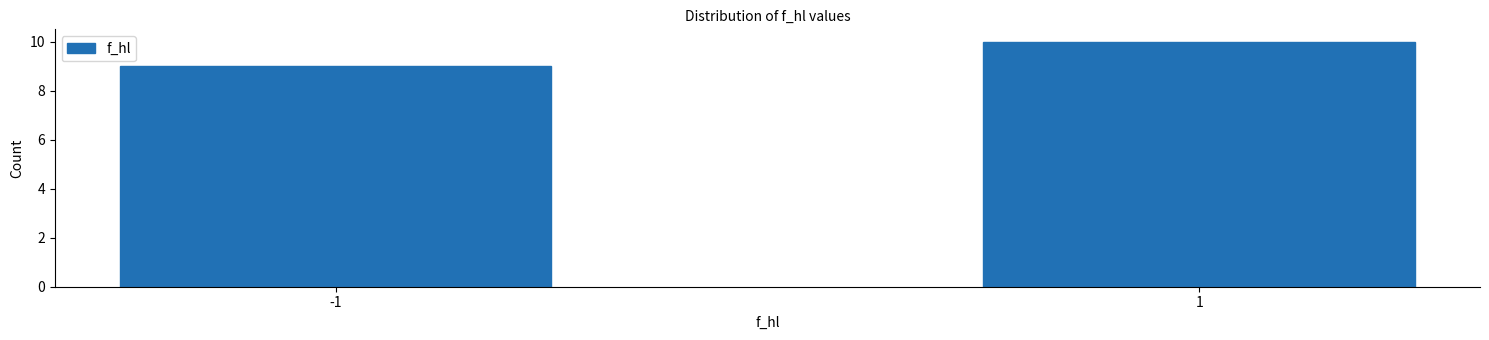

Reading left to right, transcribe all the data shown in this chart.

9	10